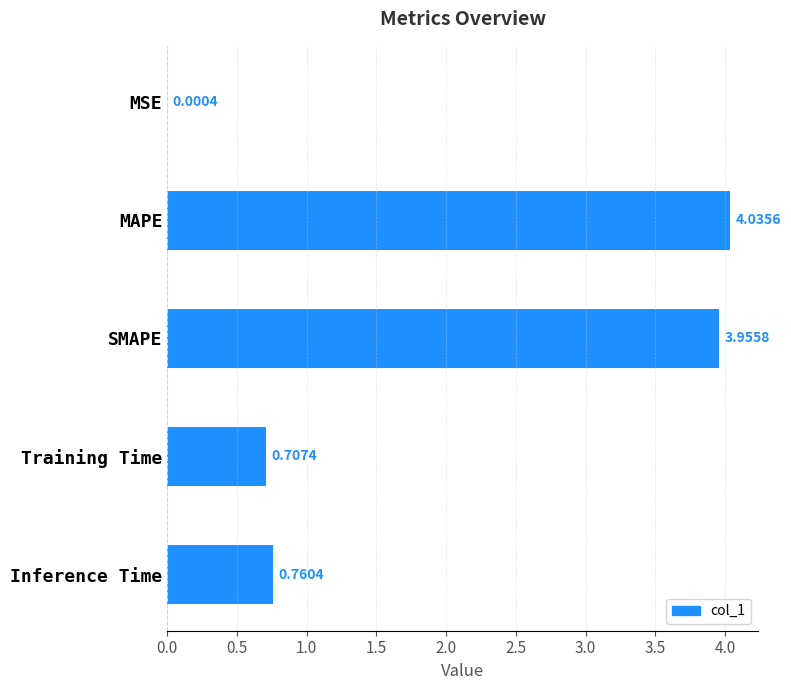

What is the sum of all values?

9.5